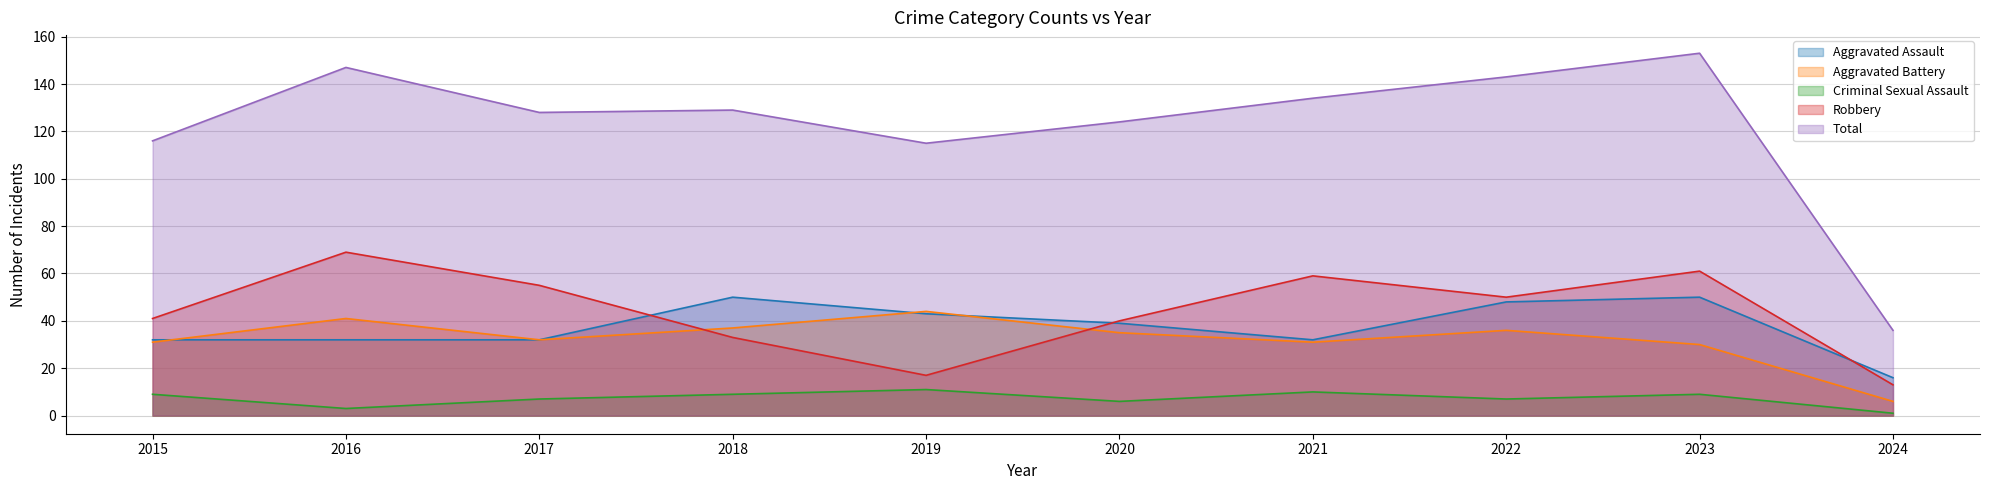

True or false: Total and Criminal Sexual Assault cross at least once.

False